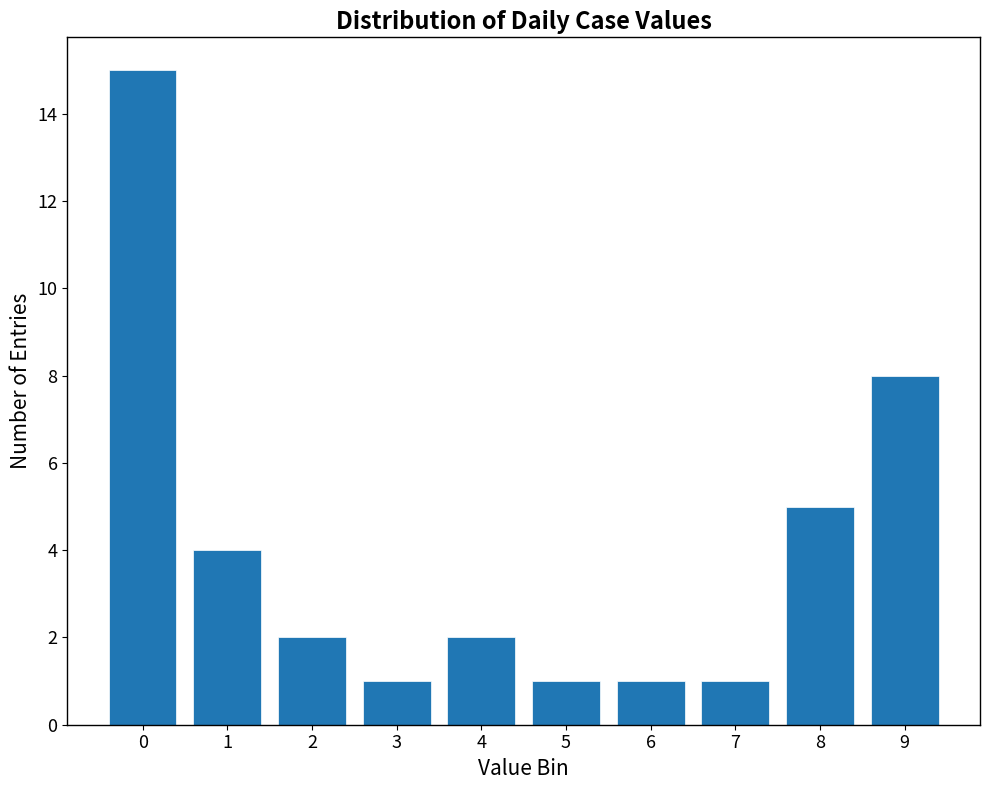

Reading left to right, extract all data points from this chart.

0=15	1=4	2=2	3=1	4=2	5=1	6=1	7=1	8=5	9=8